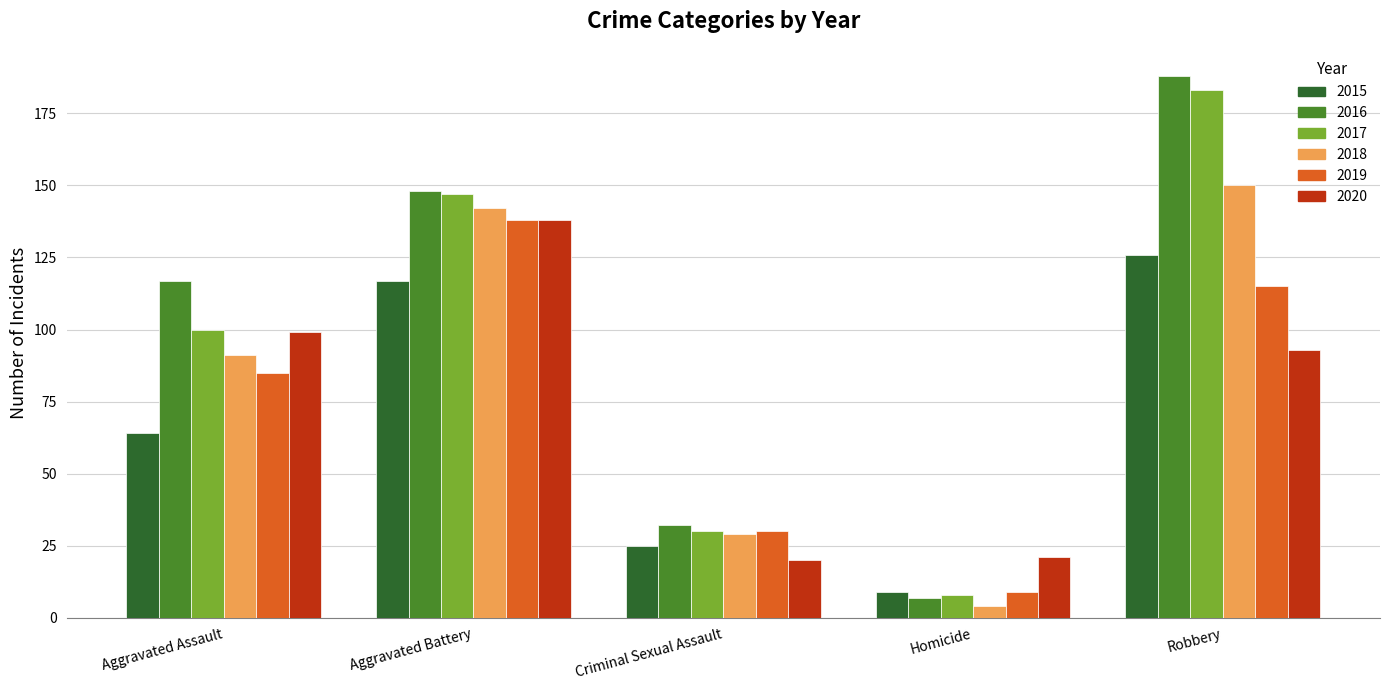

Rank the series at Robbery from lowest to highest value.

2020, 2019, 2015, 2018, 2017, 2016